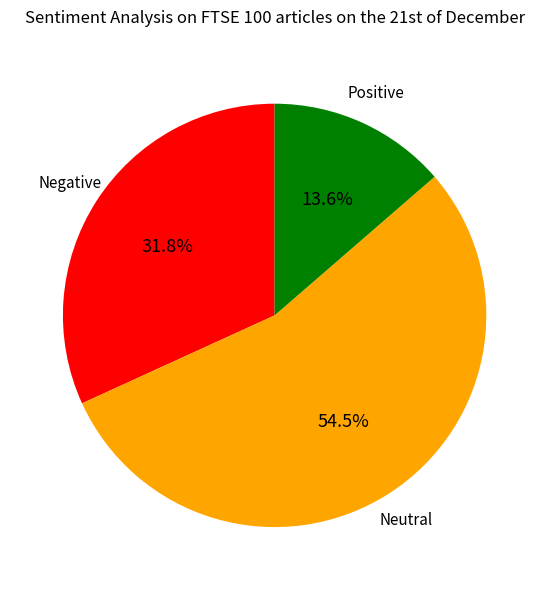

Is there any slice that represents more than half of the pie?

Yes